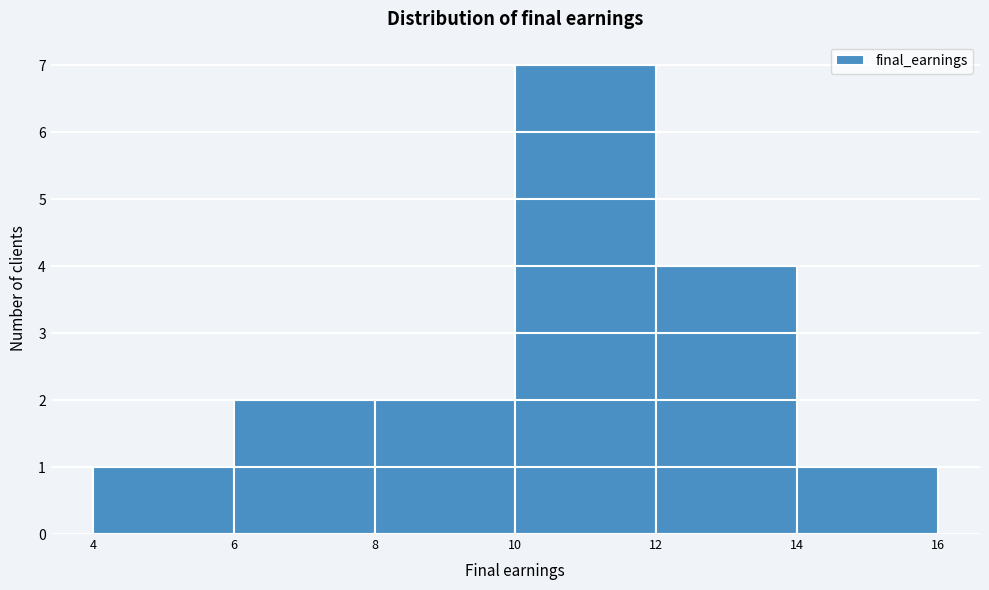

Which range on the x-axis has the tallest bar?

10 to 12